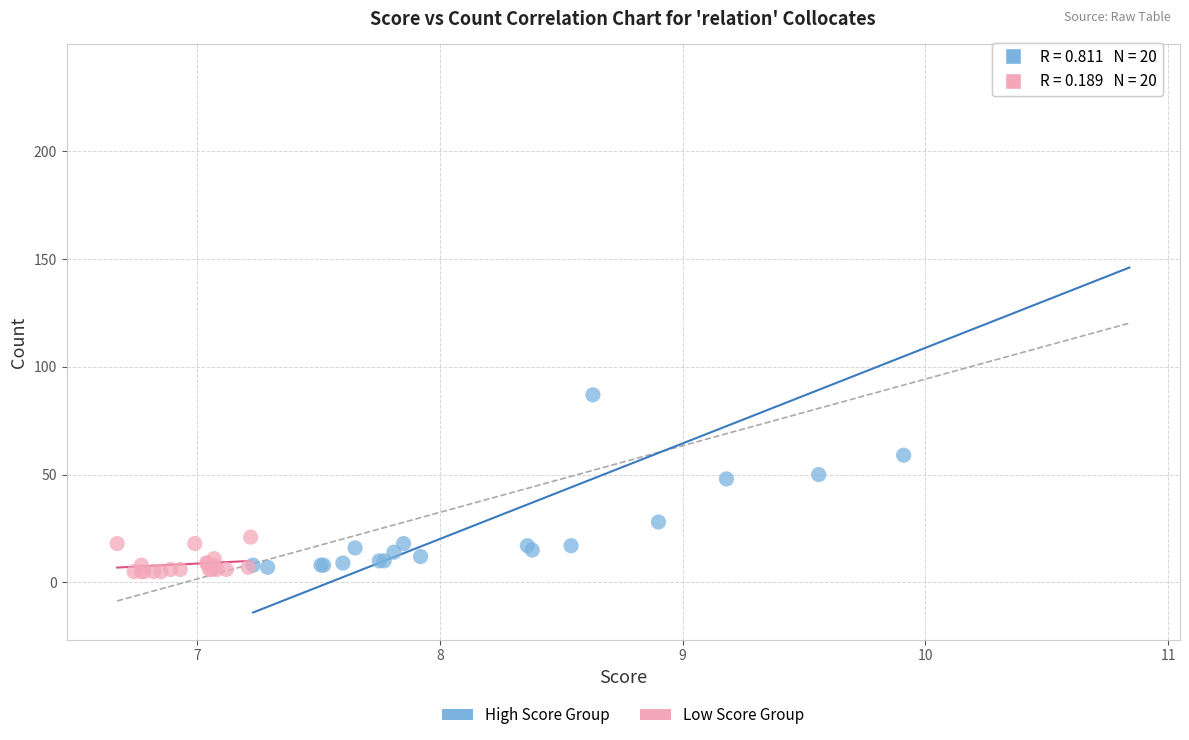

Which series has the widest spread of Y values?

High Score Group